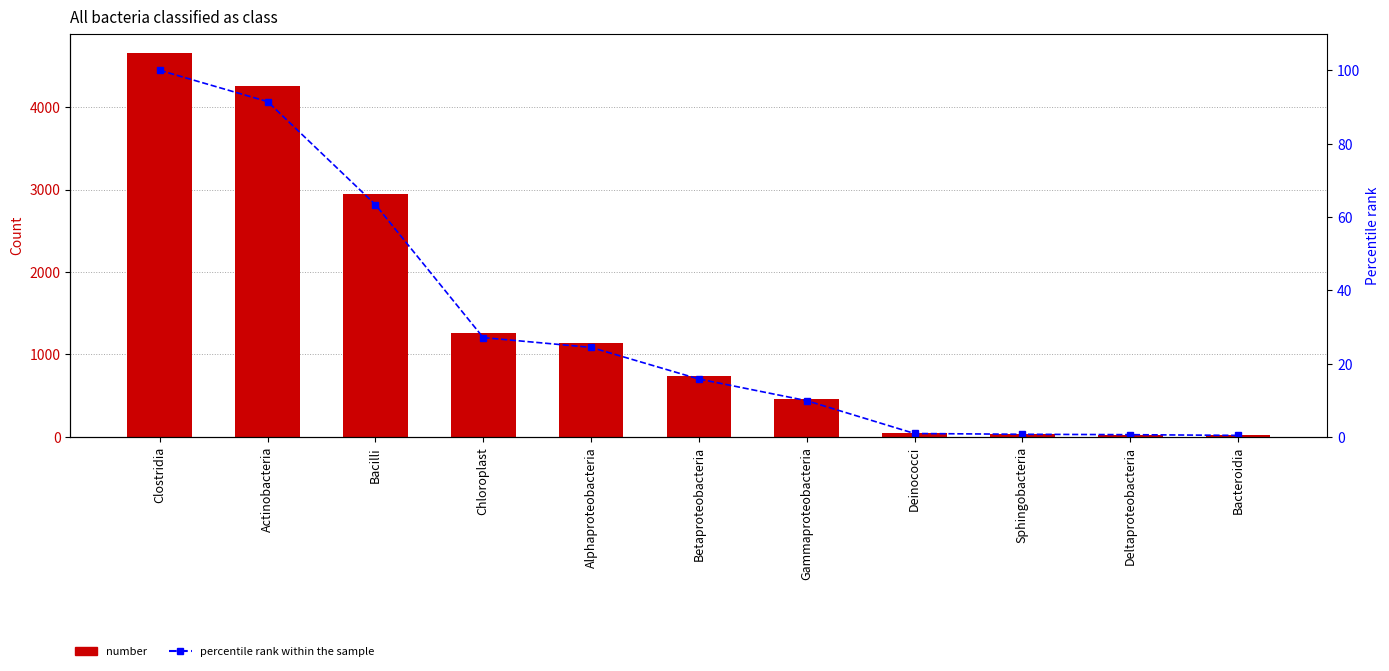

What is the total value across all series at Sphingobacteria?

34.7